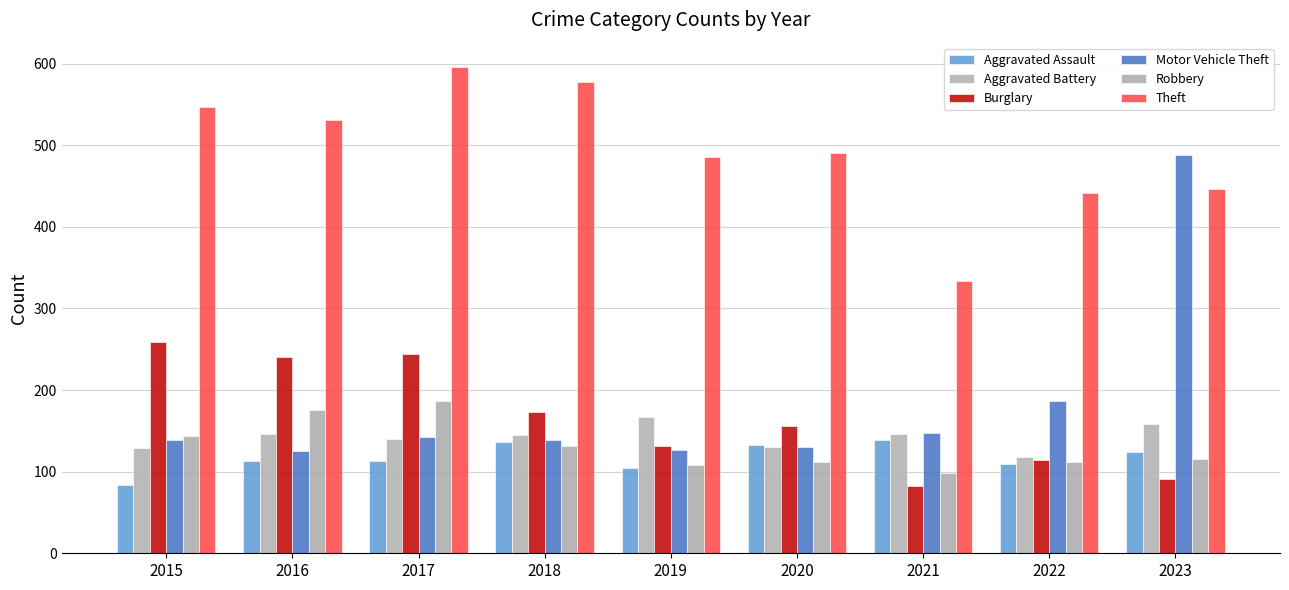

What is the value of the Burglary bar at the 8th from the left?

114